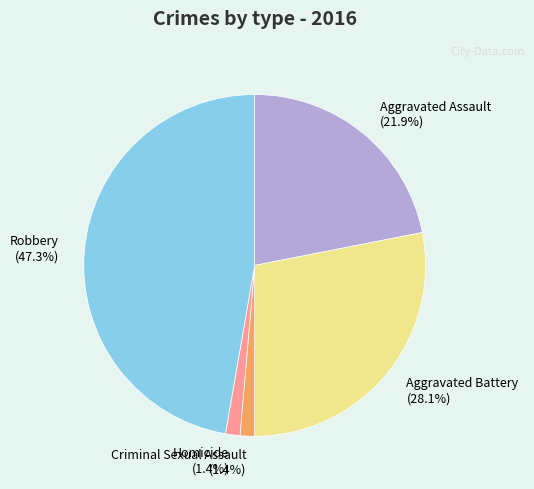

Is the sum of Homicide and Aggravated Assault greater than half?

No